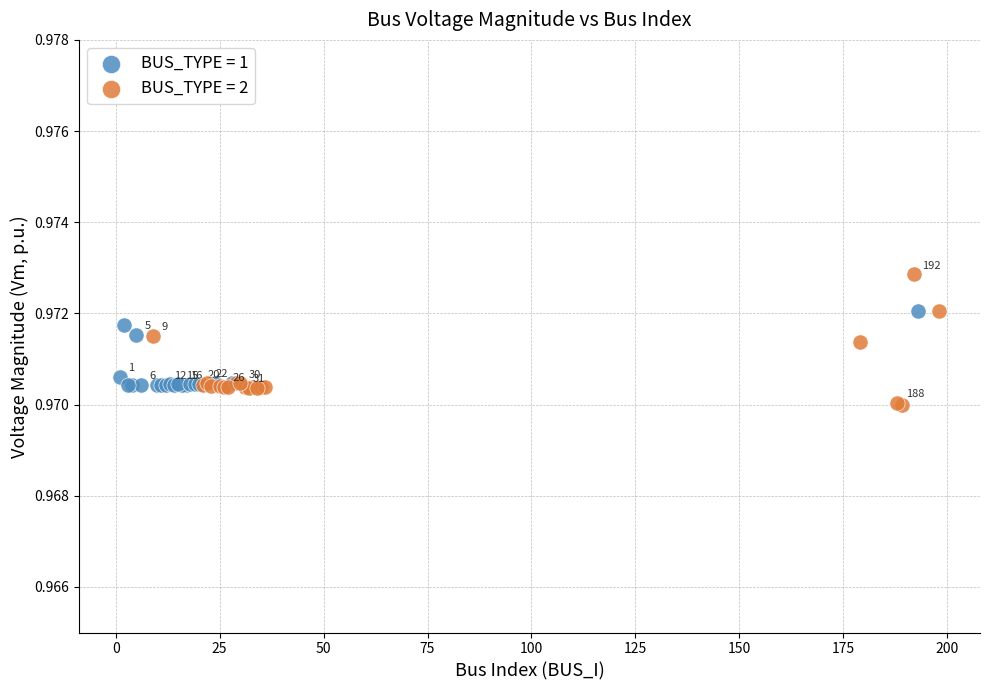

What are all the series names shown in the legend?

BUS_TYPE = 1, BUS_TYPE = 2